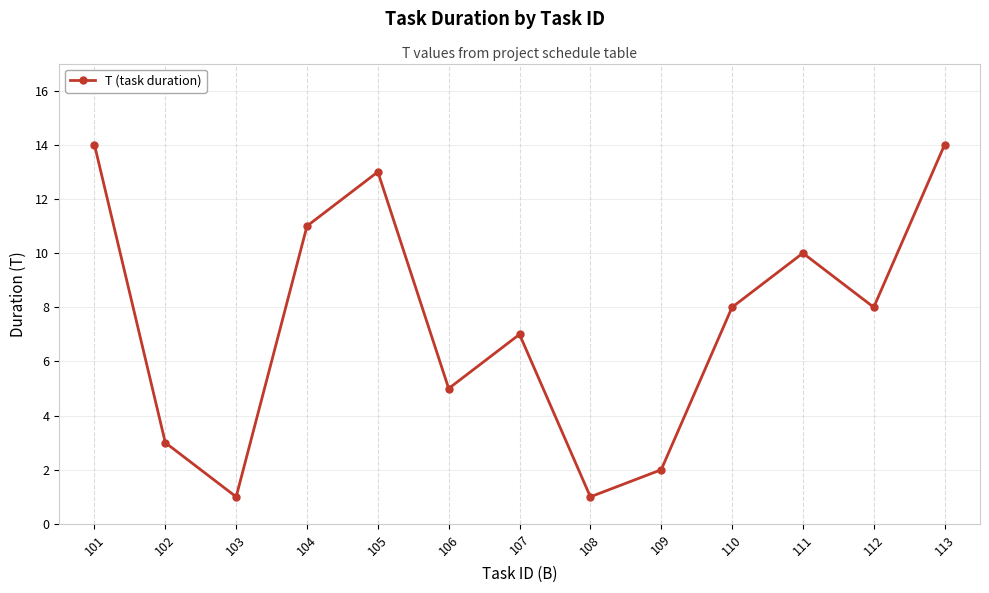

What is the change in value from 105 to 106?

-8